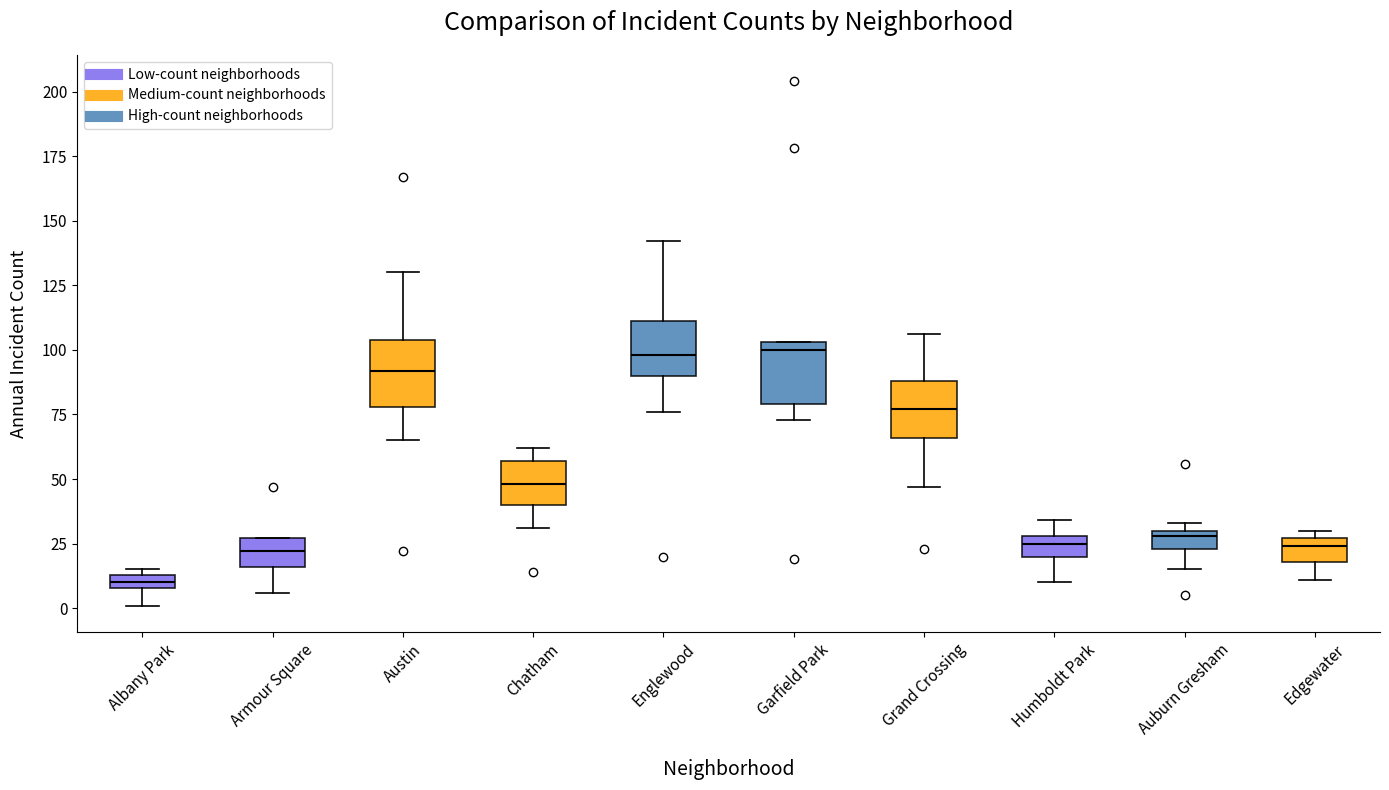

Where is the upper edge of the box for Chatham on the y-axis? The values are not printed on the chart, so give them approximately, as read against the axis.

55